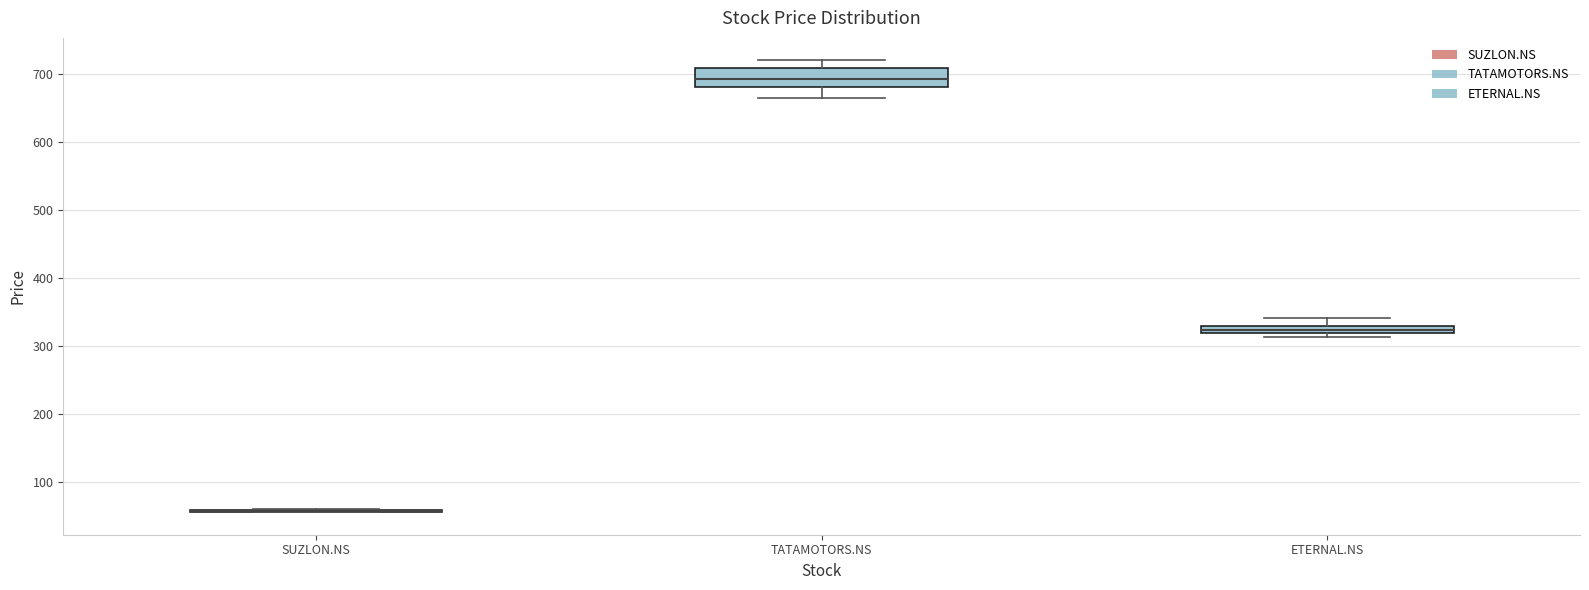

Which box is the tallest, from its lower edge to its upper edge?

TATAMOTORS.NS